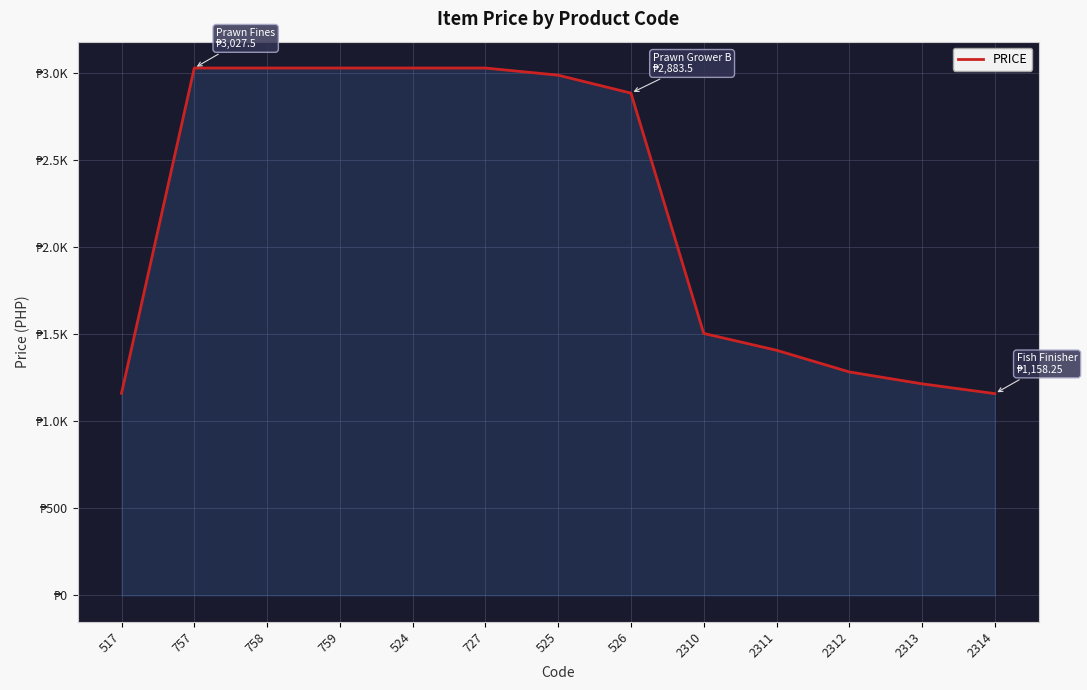

True or false: there are more than 0 points higher than both neighbors.

False